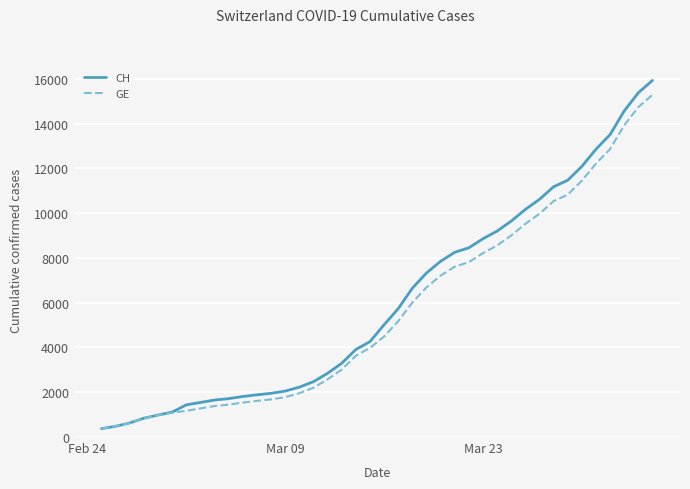

Which series has the widest spread of values?

CH